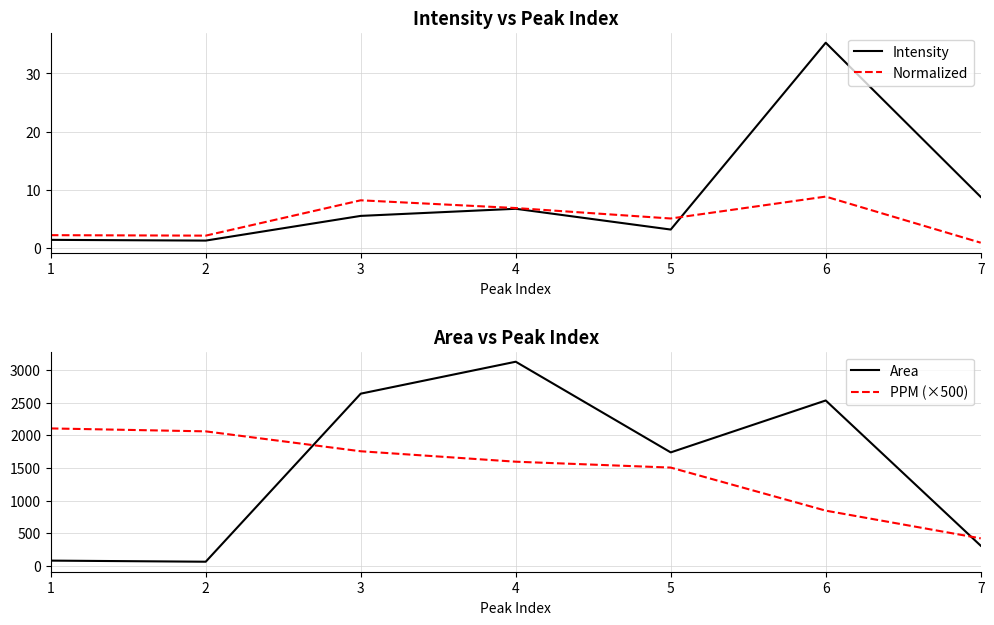

What is the difference between the second highest and second lowest values in the Intensity series?

7.4